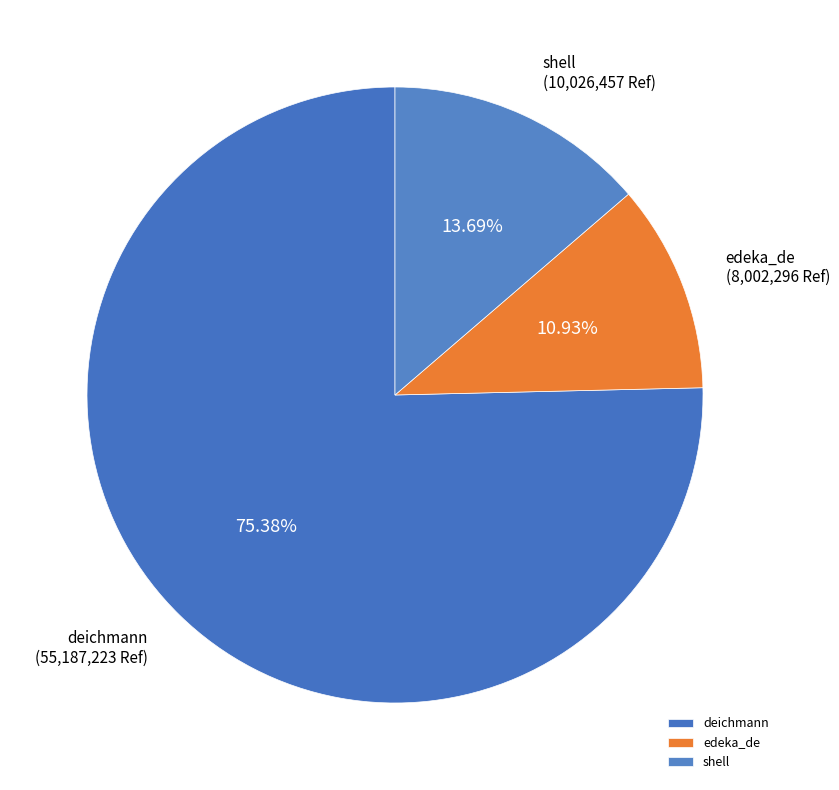

What percentage is the shell slice, to the nearest percent?

14%